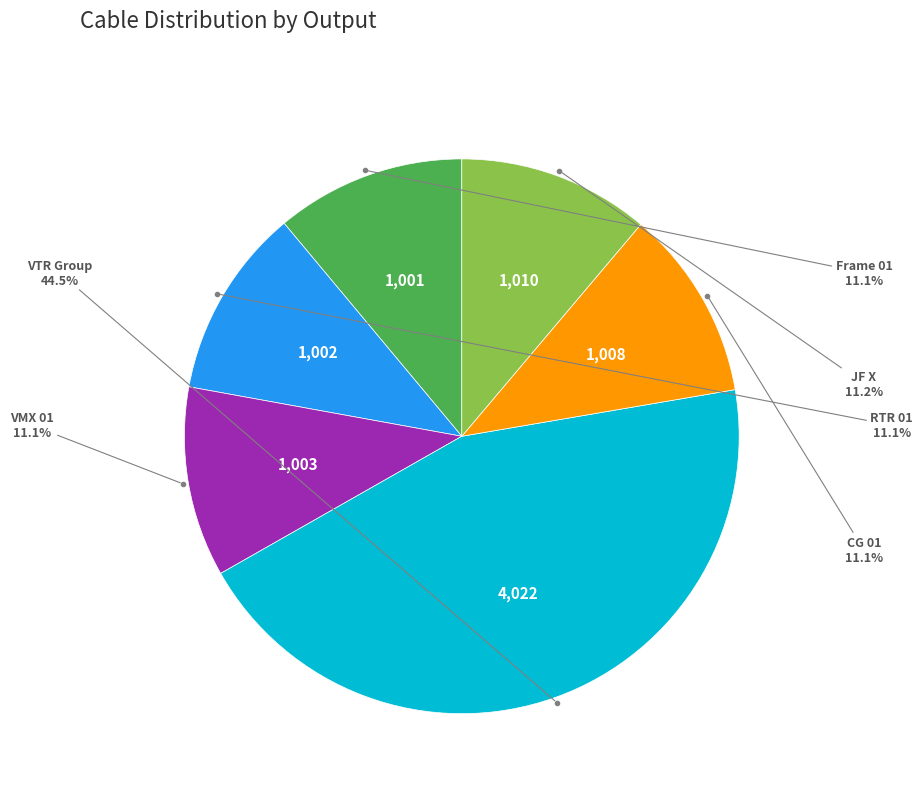

Is there any slice that represents more than half of the pie?

No